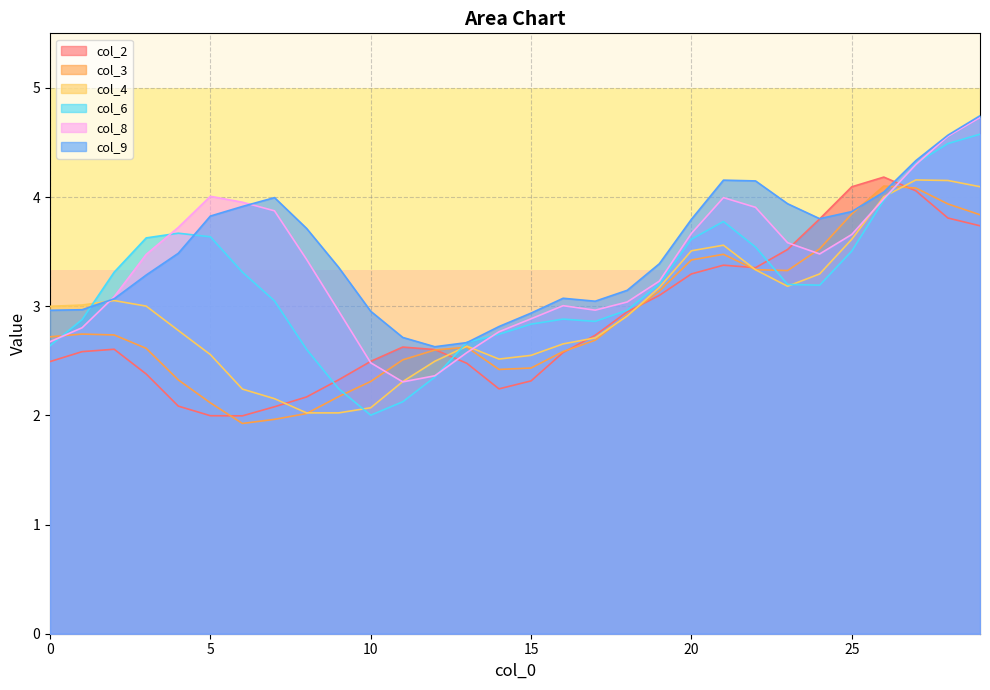

At how many categories does at least one series exceed 4?

8